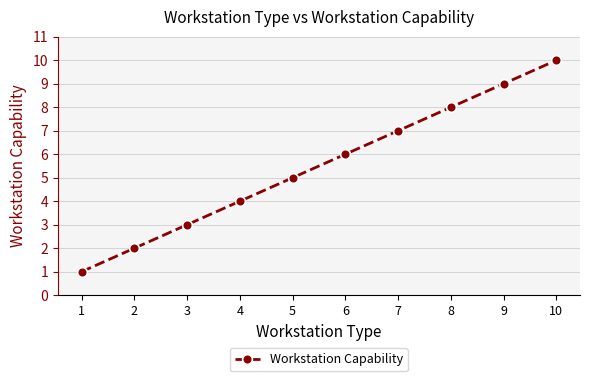

Rank the categories by value from lowest to highest.

1, 2, 3, 4, 5, 6, 7, 8, 9, 10